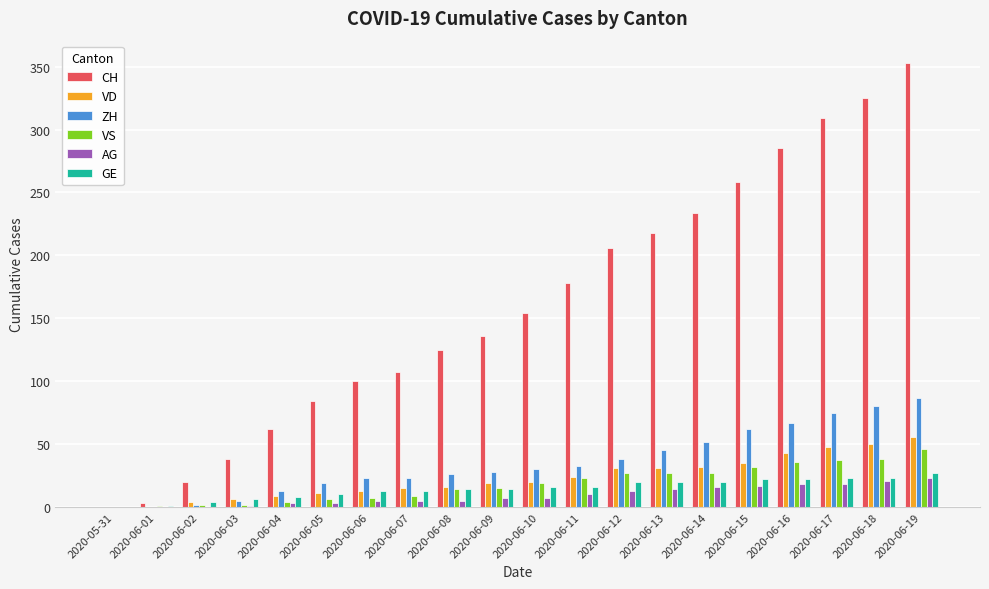

True or false: VD has a value of 24 at 2020-06-11.

True